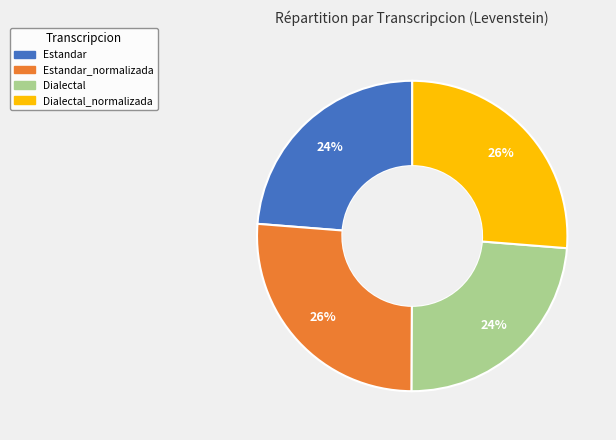

Is there a majority slice in this chart?

No